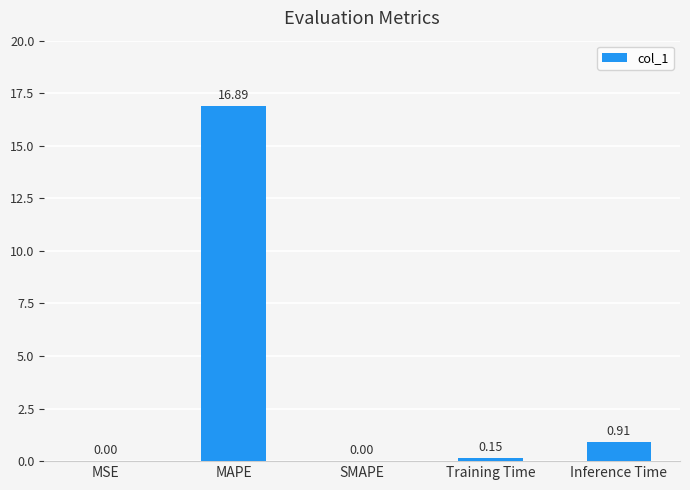

What is the sum of the values at Inference Time and Training Time?

1.1